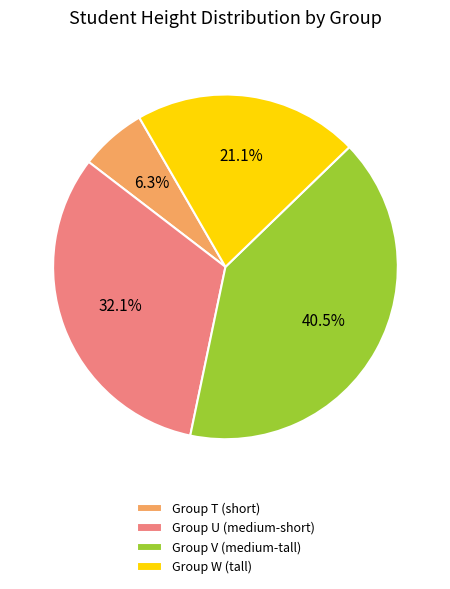

To the nearest percent, what is the average slice percentage?

25%